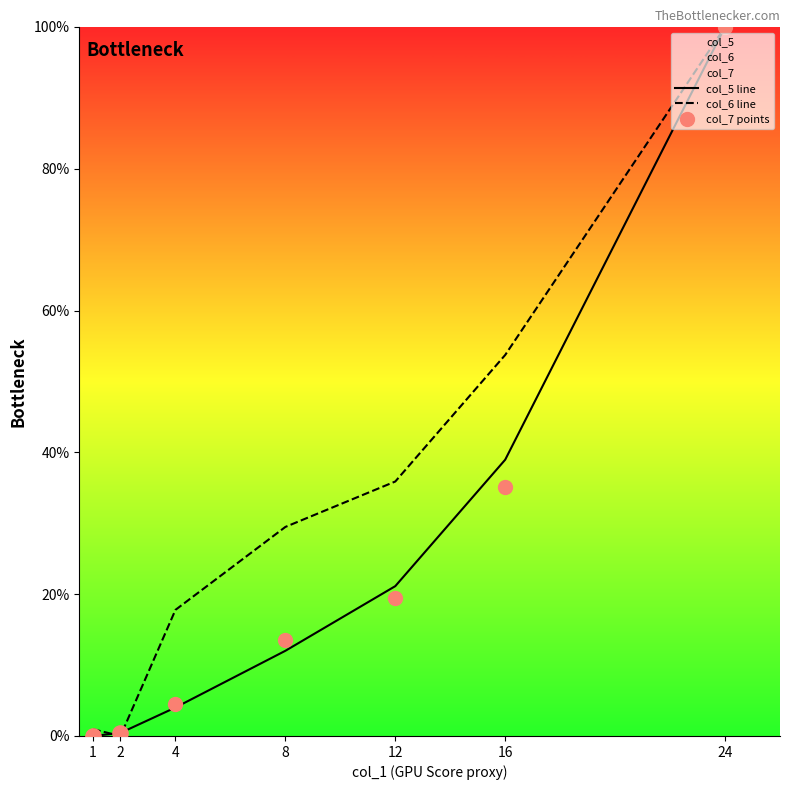

Which series has the largest total across all categories?

col_6 line